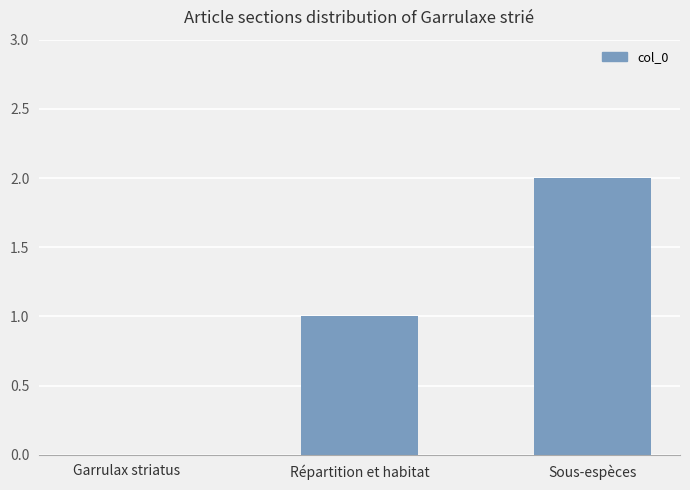

Is it true that the value at Sous-espèces is 2?

True